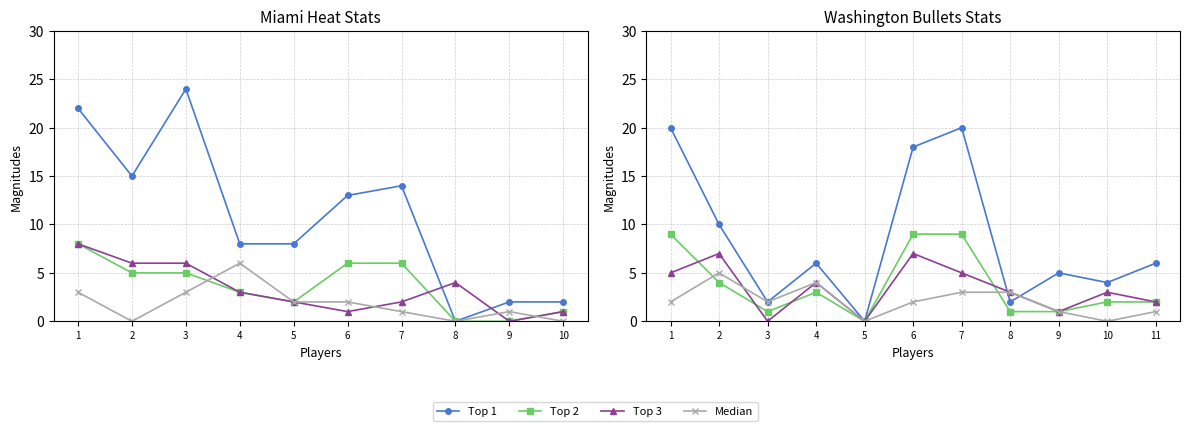

How many data points does each series have?

11